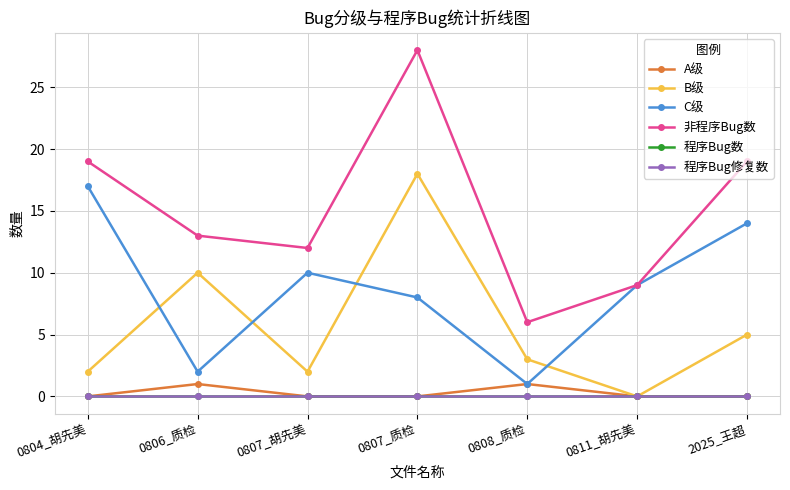

True or false: 程序Bug修复数 and C级 cross at least once.

False